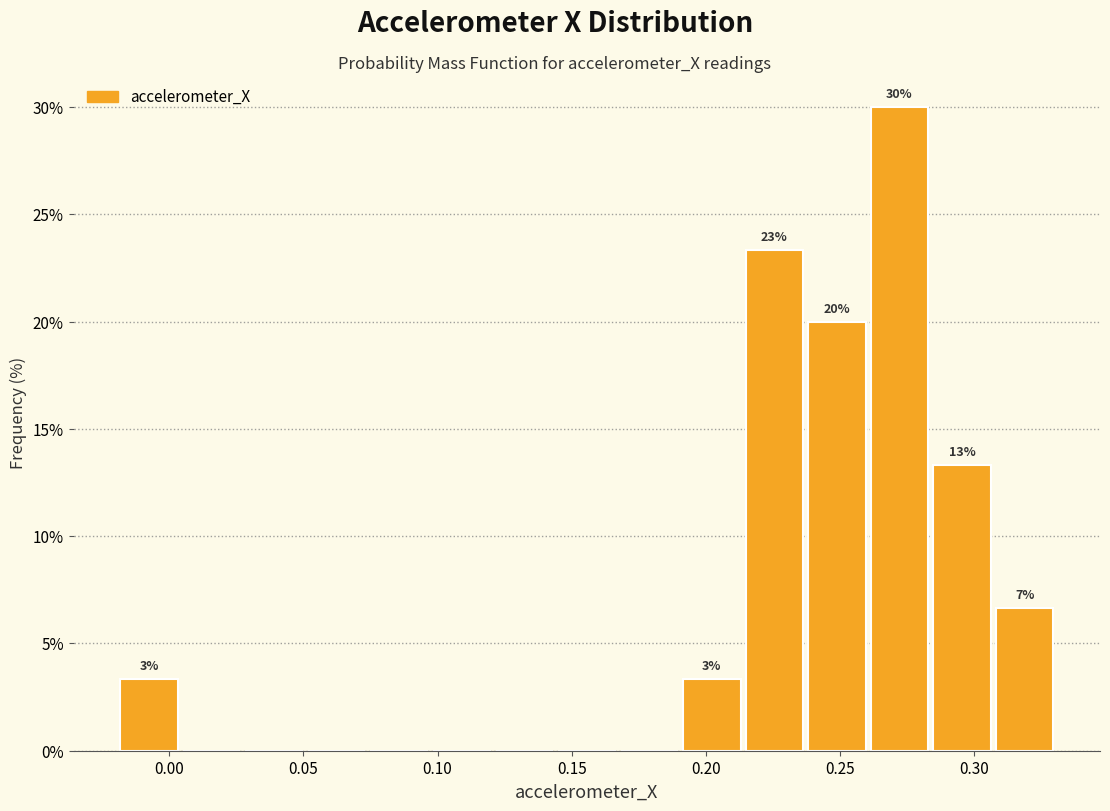

Which range on the x-axis has the tallest bar?

0.260 to 0.285